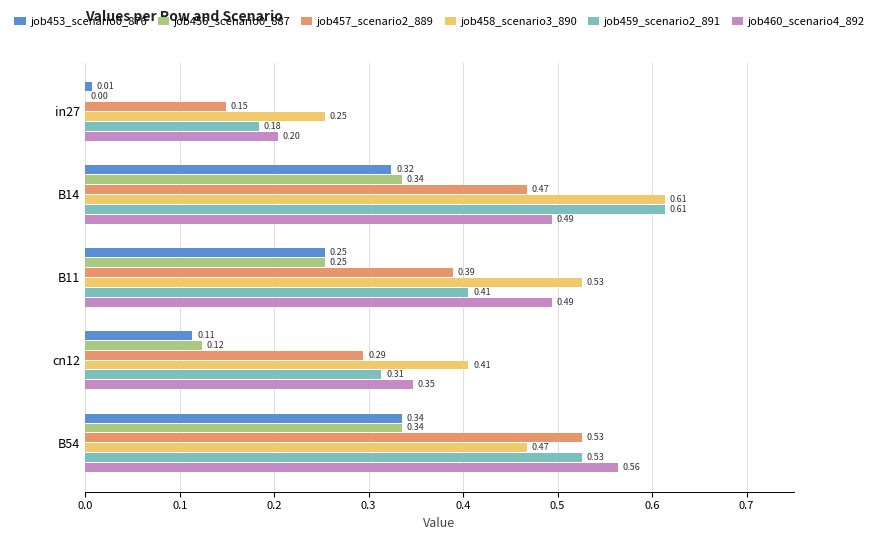

Between B14 and B54, which series saw the biggest shift?

job458_scenario3_890